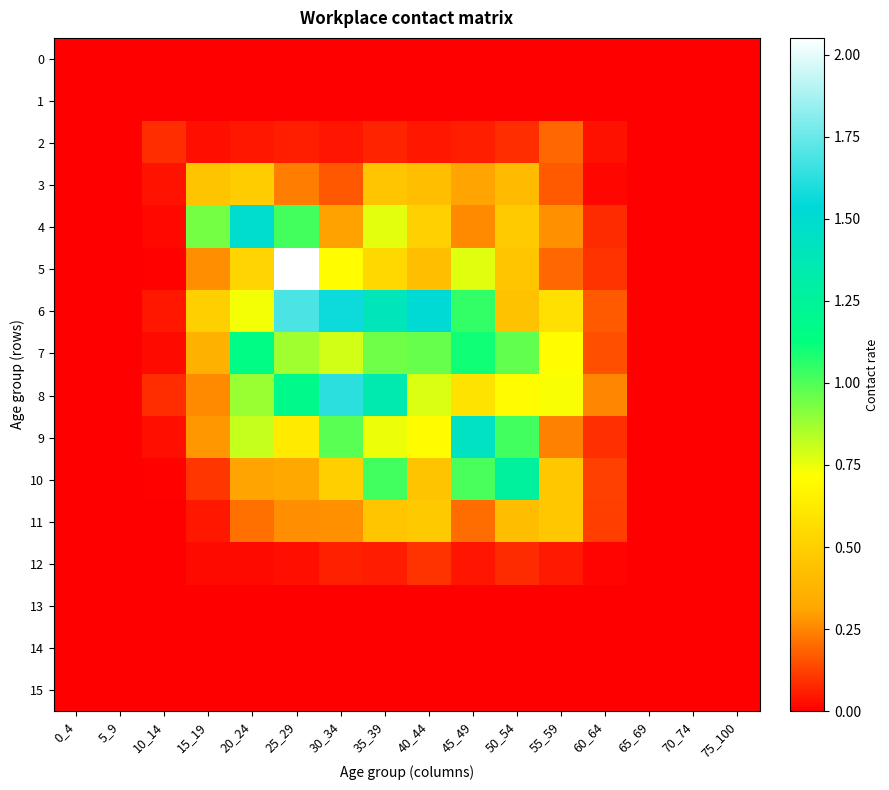

Reading right to left, list all the values displayed in this chart.

0: 75_100=0.0	70_74=0.0	65_69=0.0	60_64=0.0	55_59=0.0	50_54=0.0	45_49=0.0	40_44=0.0	35_39=0.0	30_34=0.0	25_29=0.0	20_24=0.0	15_19=0.0	10_14=0.0	5_9=0.0	0_4=0.0
1: 75_100=0.0	70_74=0.0	65_69=0.0	60_64=0.0	55_59=0.0	50_54=0.0	45_49=0.0	40_44=0.0	35_39=0.0	30_34=0.0	25_29=0.0	20_24=0.0	15_19=0.0	10_14=0.0	5_9=0.0	0_4=0.0
2: 75_100=0.0	70_74=0.0	65_69=0.0	60_64=0.0	55_59=0.2	50_54=0.1	45_49=0.1	40_44=0.0	35_39=0.1	30_34=0.0	25_29=0.1	20_24=0.0	15_19=0.0	10_14=0.1	5_9=0.0	0_4=0.0
3: 75_100=0.0	70_74=0.0	65_69=0.0	60_64=0.0	55_59=0.2	50_54=0.4	45_49=0.3	40_44=0.4	35_39=0.5	30_34=0.2	25_29=0.2	20_24=0.5	15_19=0.5	10_14=0.0	5_9=0.0	0_4=0.0
4: 75_100=0.0	70_74=0.0	65_69=0.0	60_64=0.1	55_59=0.3	50_54=0.5	45_49=0.3	40_44=0.5	35_39=0.8	30_34=0.3	25_29=1.0	20_24=1.5	15_19=0.9	10_14=0.0	5_9=0.0	0_4=0.0
5: 75_100=0.0	70_74=0.0	65_69=0.0	60_64=0.1	55_59=0.2	50_54=0.5	45_49=0.8	40_44=0.4	35_39=0.5	30_34=0.7	25_29=2.1	20_24=0.5	15_19=0.3	10_14=0.0	5_9=0.0	0_4=0.0
6: 75_100=0.0	70_74=0.0	65_69=0.0	60_64=0.2	55_59=0.6	50_54=0.4	45_49=1.0	40_44=1.5	35_39=1.4	30_34=1.6	25_29=1.7	20_24=0.7	15_19=0.5	10_14=0.0	5_9=0.0	0_4=0.0
7: 75_100=0.0	70_74=0.0	65_69=0.0	60_64=0.2	55_59=0.7	50_54=1.0	45_49=1.1	40_44=1.0	35_39=0.9	30_34=0.8	25_29=0.9	20_24=1.2	15_19=0.4	10_14=0.0	5_9=0.0	0_4=0.0
8: 75_100=0.0	70_74=0.0	65_69=0.0	60_64=0.3	55_59=0.7	50_54=0.7	45_49=0.6	40_44=0.8	35_39=1.4	30_34=1.6	25_29=1.2	20_24=0.9	15_19=0.3	10_14=0.1	5_9=0.0	0_4=0.0
9: 75_100=0.0	70_74=0.0	65_69=0.0	60_64=0.1	55_59=0.2	50_54=1.0	45_49=1.4	40_44=0.7	35_39=0.7	30_34=1.0	25_29=0.6	20_24=0.8	15_19=0.3	10_14=0.0	5_9=0.0	0_4=0.0
10: 75_100=0.0	70_74=0.0	65_69=0.0	60_64=0.1	55_59=0.5	50_54=1.3	45_49=1.0	40_44=0.5	35_39=1.0	30_34=0.5	25_29=0.3	20_24=0.3	15_19=0.1	10_14=0.0	5_9=0.0	0_4=0.0
11: 75_100=0.0	70_74=0.0	65_69=0.0	60_64=0.1	55_59=0.5	50_54=0.4	45_49=0.2	40_44=0.5	35_39=0.5	30_34=0.3	25_29=0.3	20_24=0.2	15_19=0.0	10_14=0.0	5_9=0.0	0_4=0.0
12: 75_100=0.0	70_74=0.0	65_69=0.0	60_64=0.0	55_59=0.1	50_54=0.1	45_49=0.0	40_44=0.1	35_39=0.1	30_34=0.1	25_29=0.0	20_24=0.0	15_19=0.0	10_14=0.0	5_9=0.0	0_4=0.0
13: 75_100=0.0	70_74=0.0	65_69=0.0	60_64=0.0	55_59=0.0	50_54=0.0	45_49=0.0	40_44=0.0	35_39=0.0	30_34=0.0	25_29=0.0	20_24=0.0	15_19=0.0	10_14=0.0	5_9=0.0	0_4=0.0
14: 75_100=0.0	70_74=0.0	65_69=0.0	60_64=0.0	55_59=0.0	50_54=0.0	45_49=0.0	40_44=0.0	35_39=0.0	30_34=0.0	25_29=0.0	20_24=0.0	15_19=0.0	10_14=0.0	5_9=0.0	0_4=0.0
15: 75_100=0.0	70_74=0.0	65_69=0.0	60_64=0.0	55_59=0.0	50_54=0.0	45_49=0.0	40_44=0.0	35_39=0.0	30_34=0.0	25_29=0.0	20_24=0.0	15_19=0.0	10_14=0.0	5_9=0.0	0_4=0.0